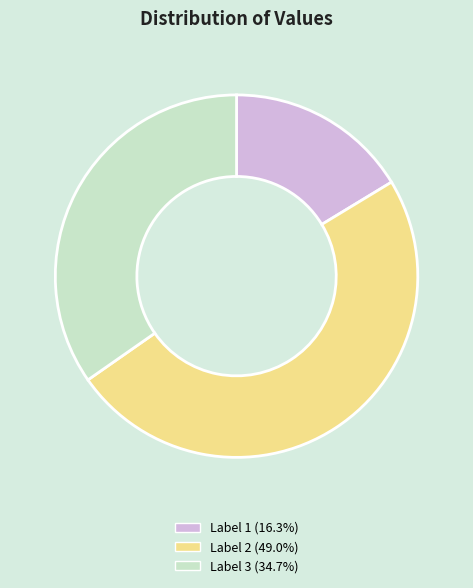

Does Label 3 (34.7%) account for over 50% of the chart?

No